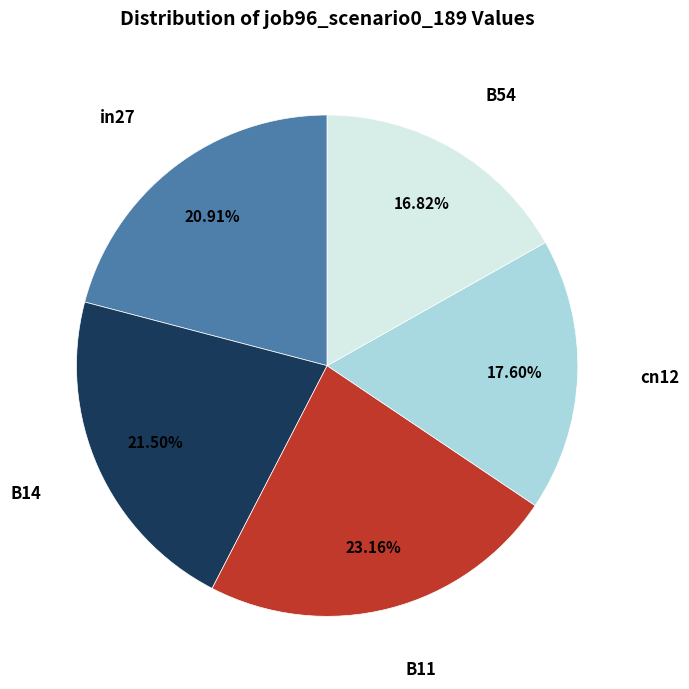

Count the number of slices in the pie.

5